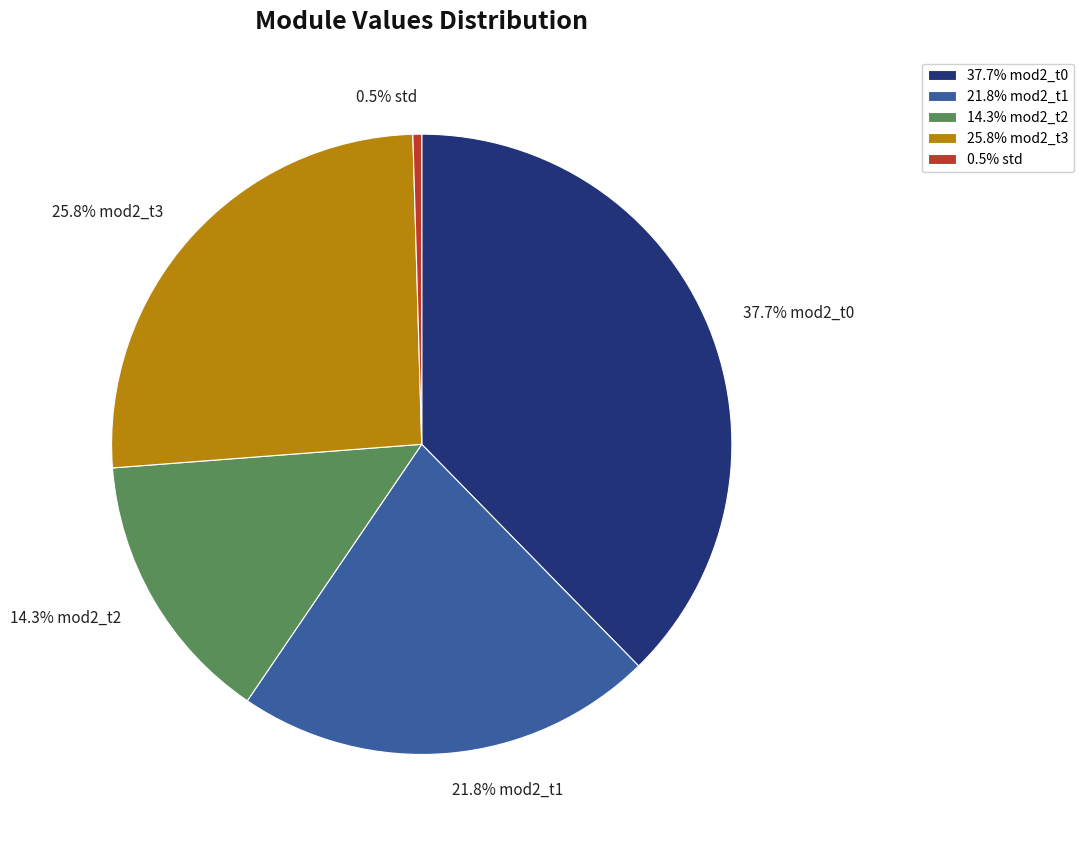

Is there a majority slice in this chart?

No